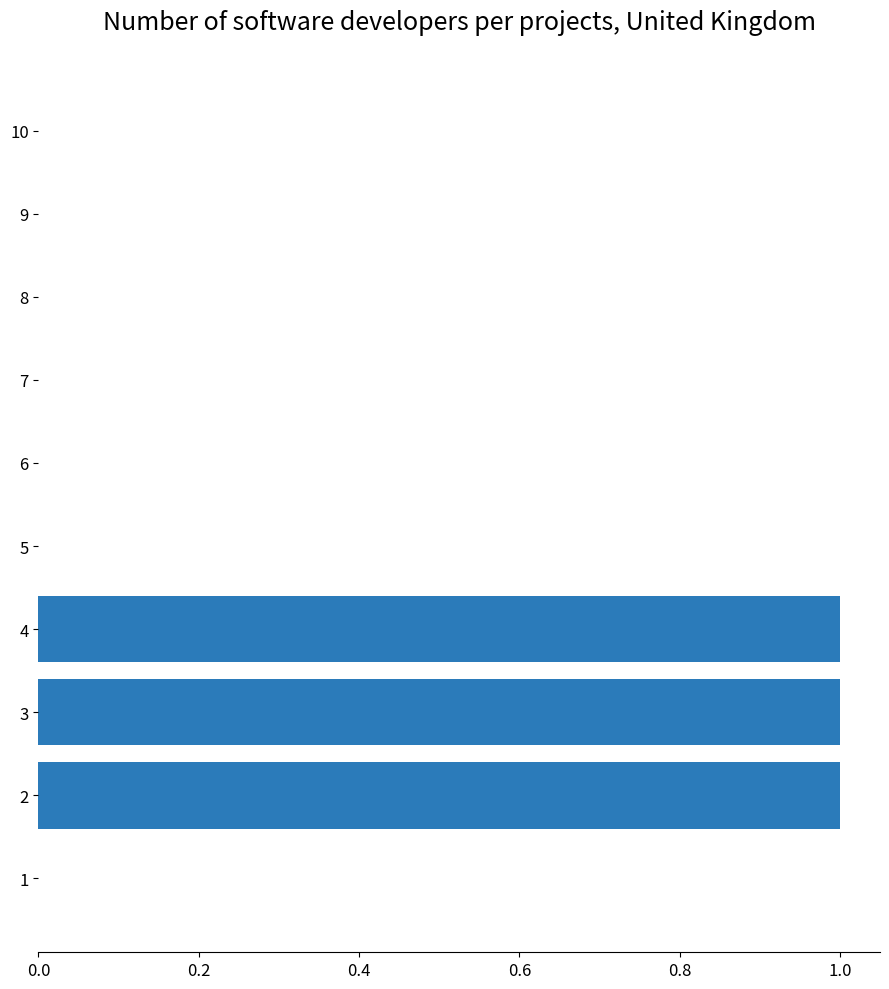

What is the greatest value displayed?

1